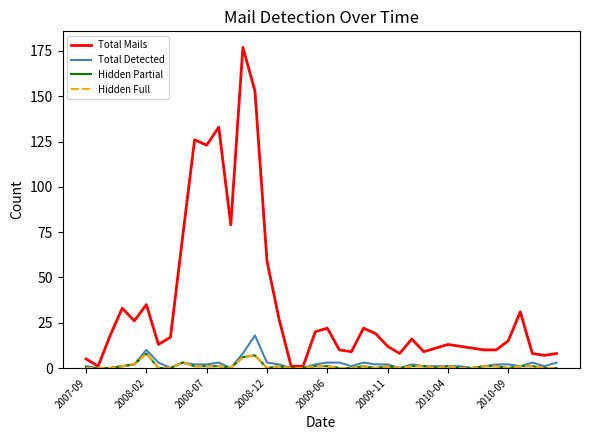

True or false: Hidden Full and Total Detected intersect in this chart.

False